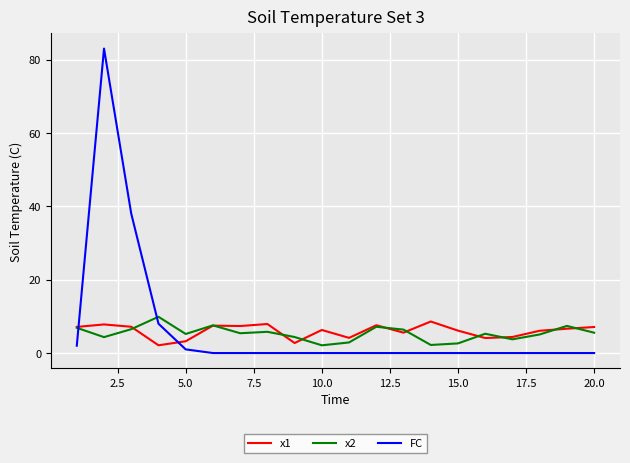

Which series ends up on top after the final intersection of FC and x1?

x1